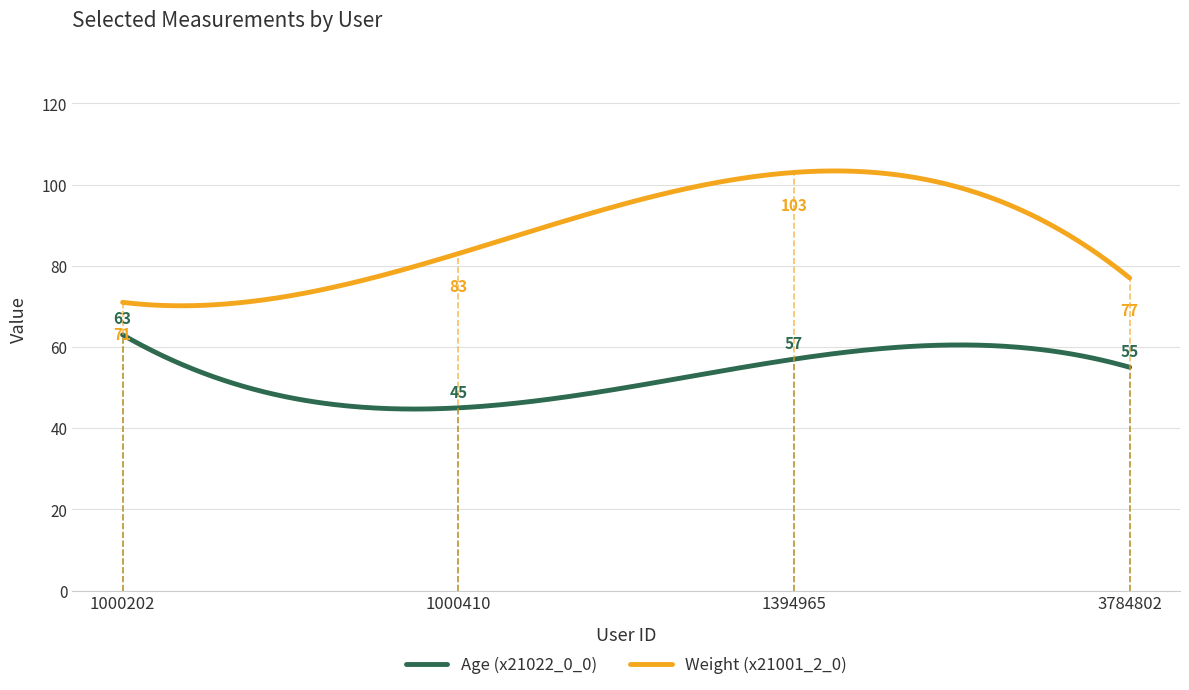

What is the maximum value shown in the chart?

103.4